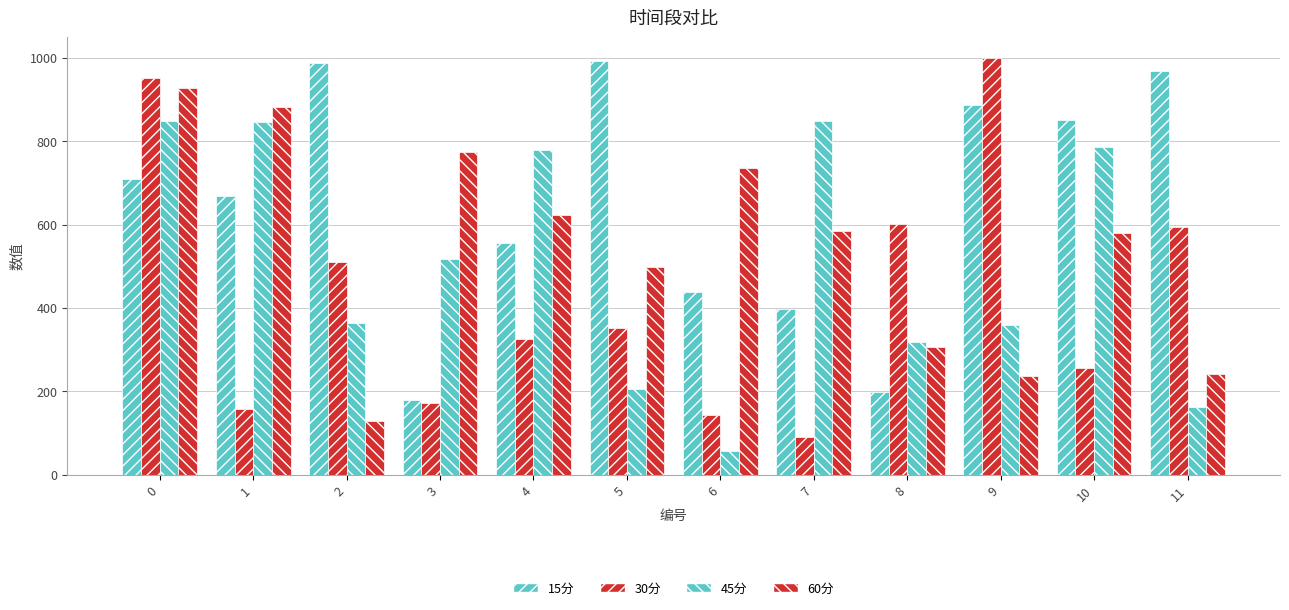

What is the total value across all series at 5?

2049.2